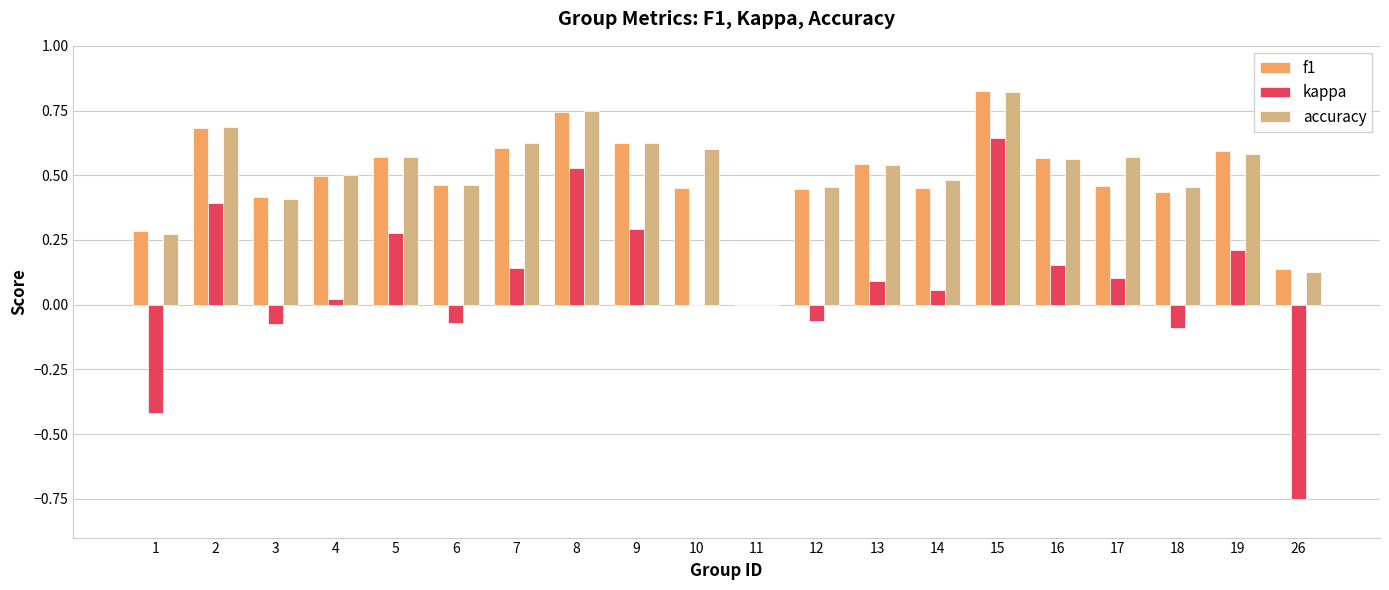

Which category has the highest value across all series?

15